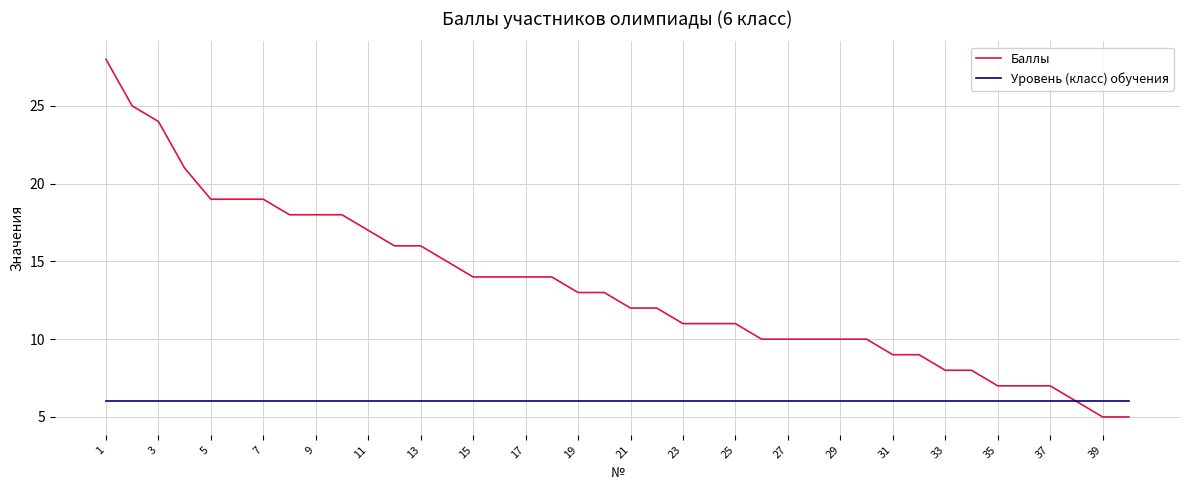

Which series has the widest spread of values?

Баллы